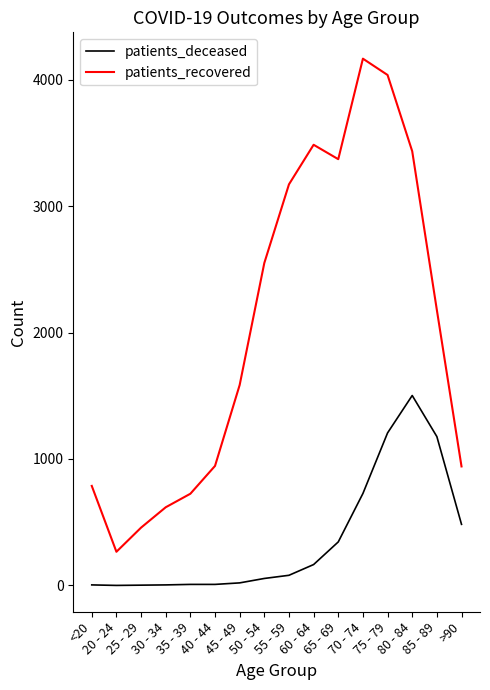

Which series has the largest total across all categories?

patients_recovered